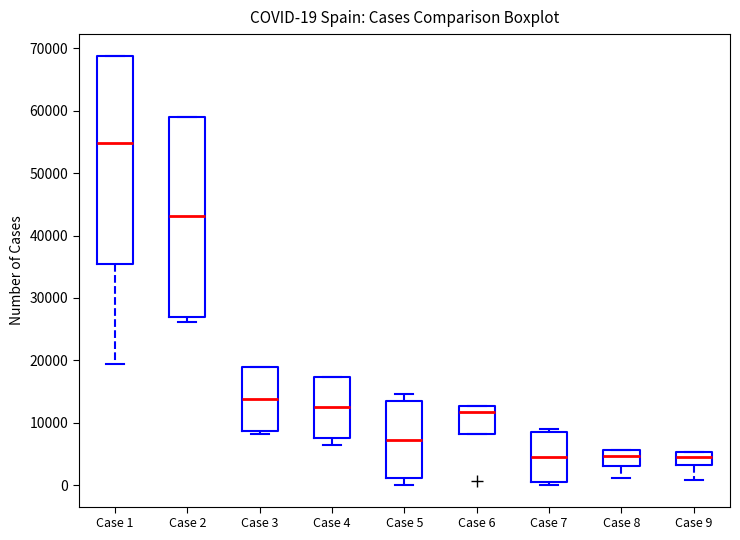

Which box has the highest median line?

Case 1